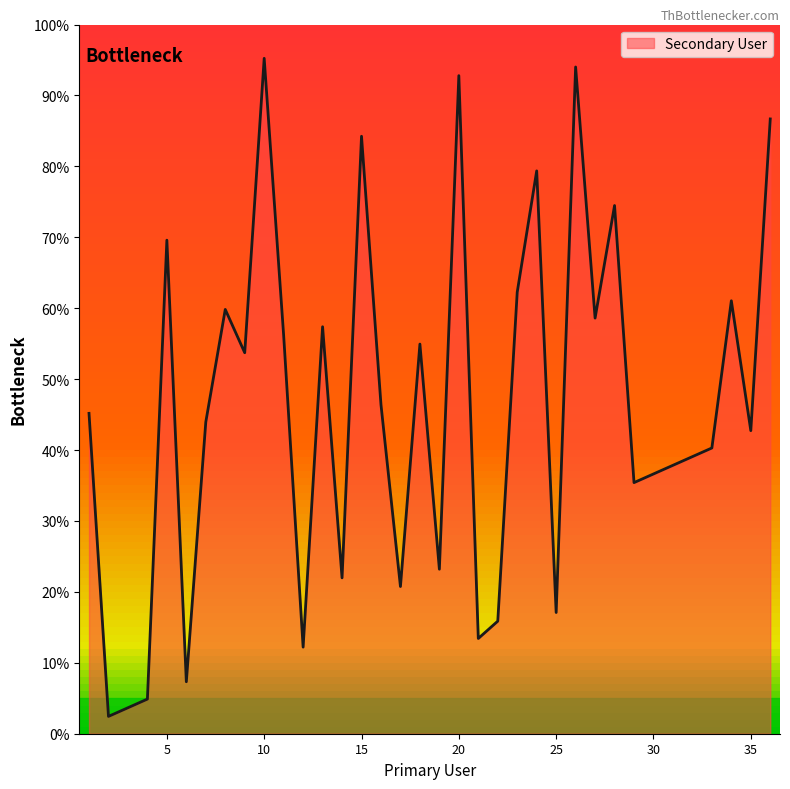

What is the greatest value displayed?

95.2